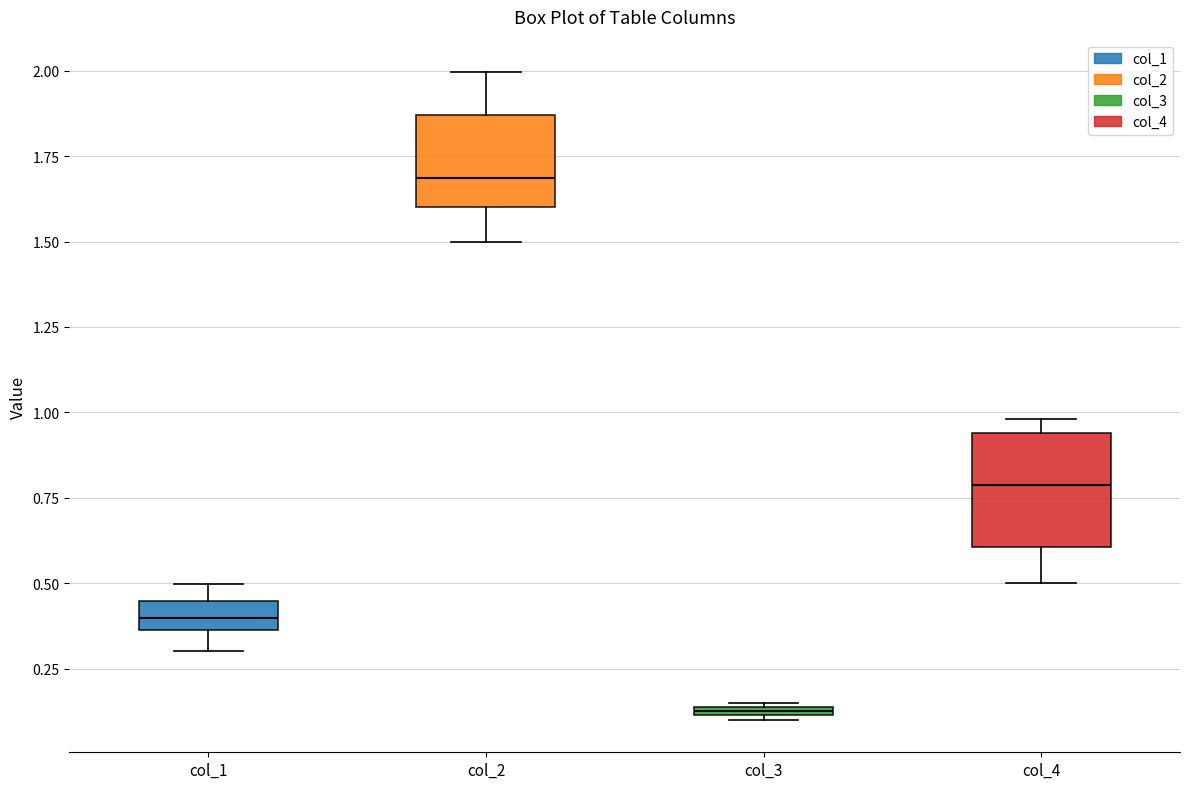

Which box has the highest median line?

col_2